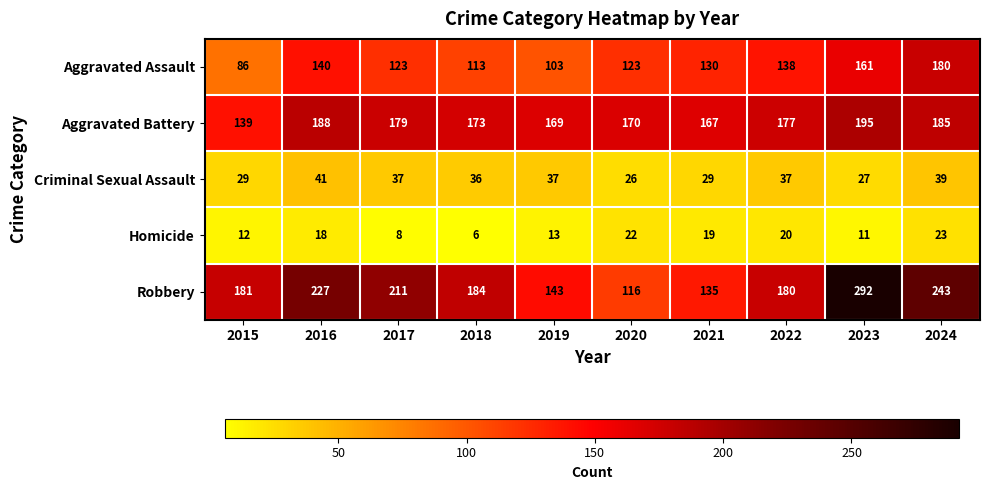

Which category has the highest value across all series?

2023